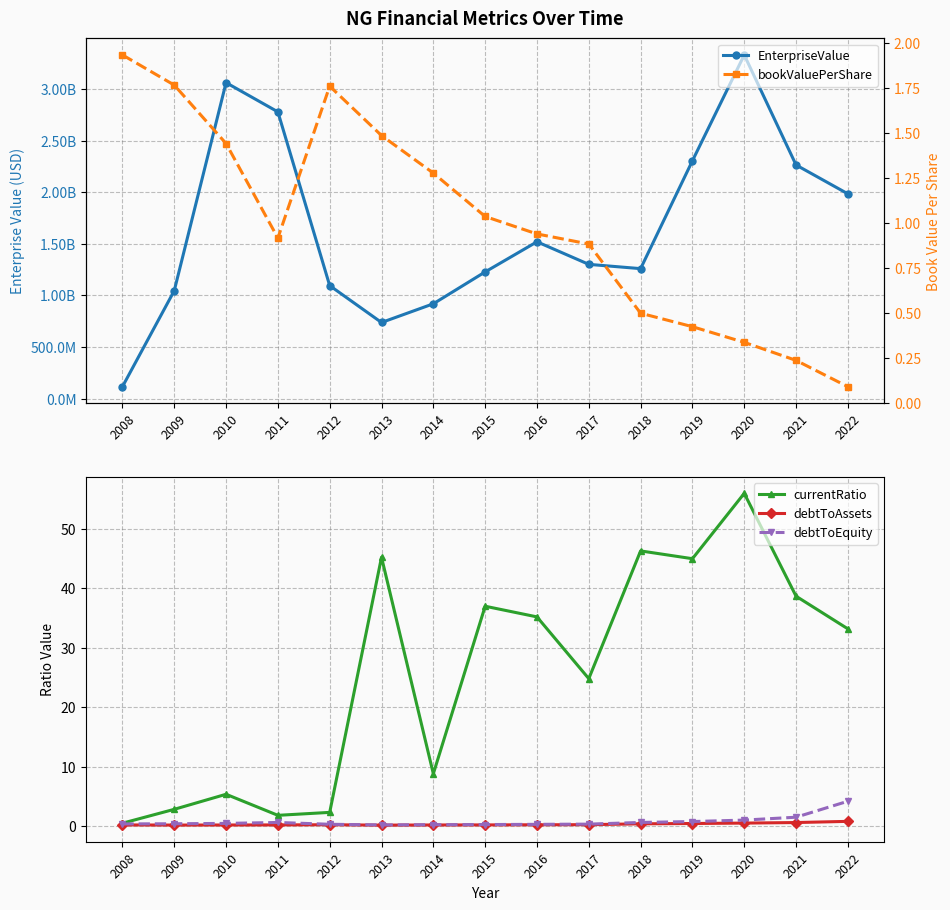

Reading right to left, extract all data points from this chart.

EnterpriseValue: 1983518720.0	2262942500.0	3329025240.0	2303701600.0	1259024290.0	1300473150.0	1519102920.0	1227289000.0	918624490.0	737326480.0	1094629962.4	2777558271.5	3060424208.8	1045137750.9	115253419.5
currentRatio: 33.2	38.7	56.0	45.0	46.3	24.8	35.2	37.0	8.8	45.2	2.3	1.8	5.3	2.8	0.5
debtToAssets: 0.8	0.6	0.5	0.4	0.4	0.2	0.2	0.2	0.2	0.1	0.2	0.2	0.2	0.2	0.2
debtToEquity: 4.2	1.5	1.0	0.8	0.6	0.3	0.3	0.2	0.2	0.2	0.3	0.6	0.4	0.4	0.4
bookValuePerShare: 0.1	0.2	0.3	0.4	0.5	0.9	0.9	1.0	1.3	1.5	1.8	0.9	1.4	1.8	1.9